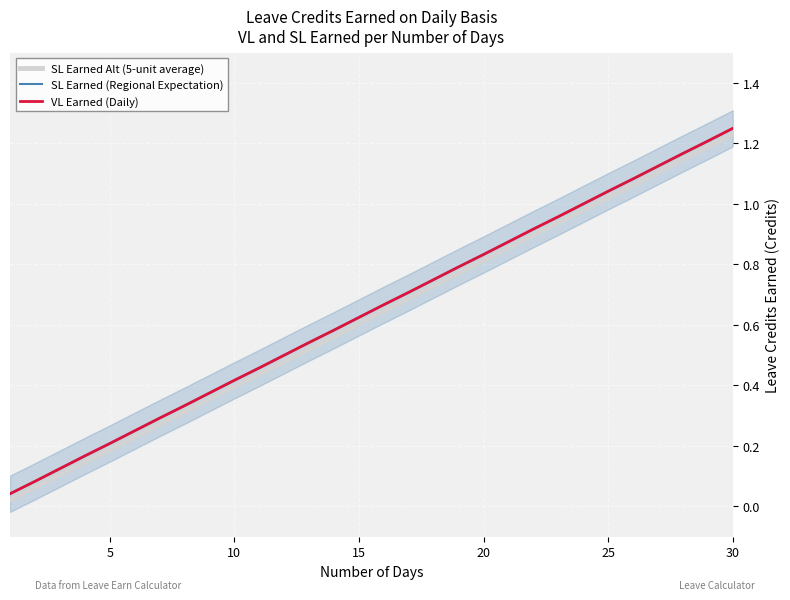

What is the sum of all VL Earned (Daily) values?

19.4